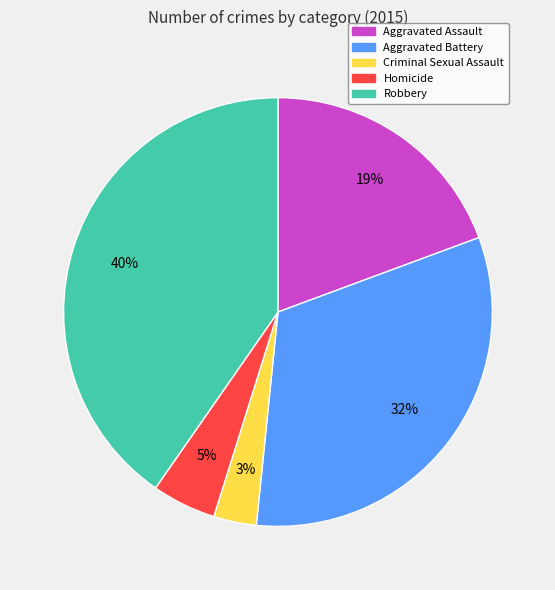

What percentage is the Robbery slice, to the nearest percent?

40%